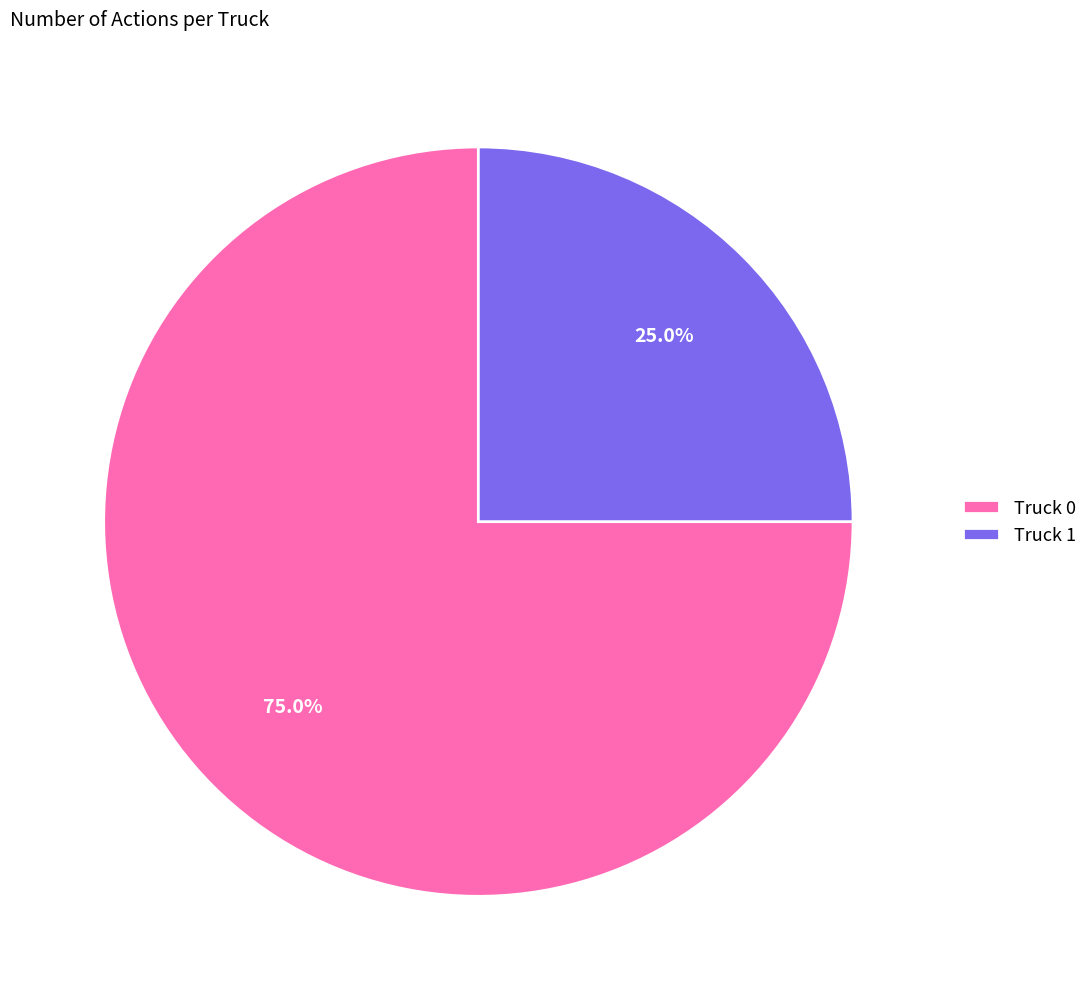

Which category has the smallest portion of the pie?

Truck 1